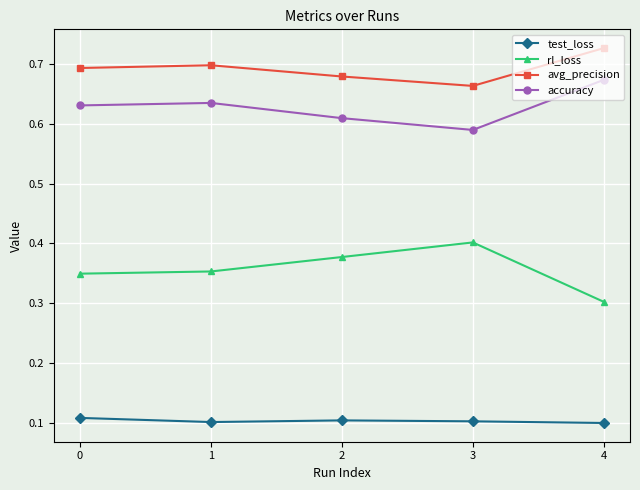

What are all the series names shown in the legend?

test_loss, rl_loss, avg_precision, accuracy